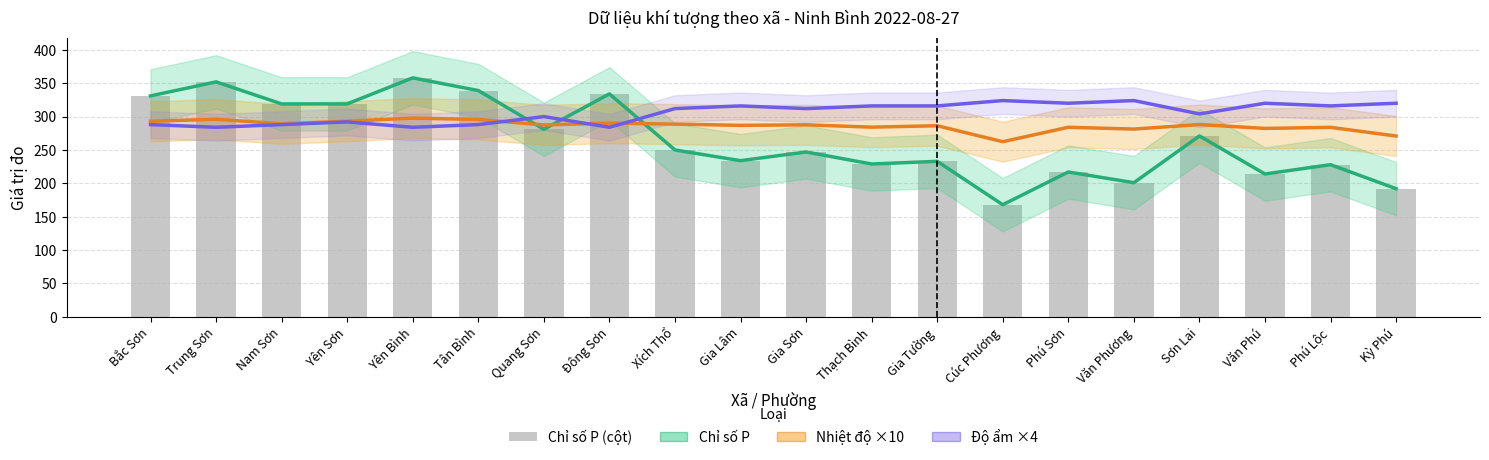

Does the chart contain stacked bars?

No